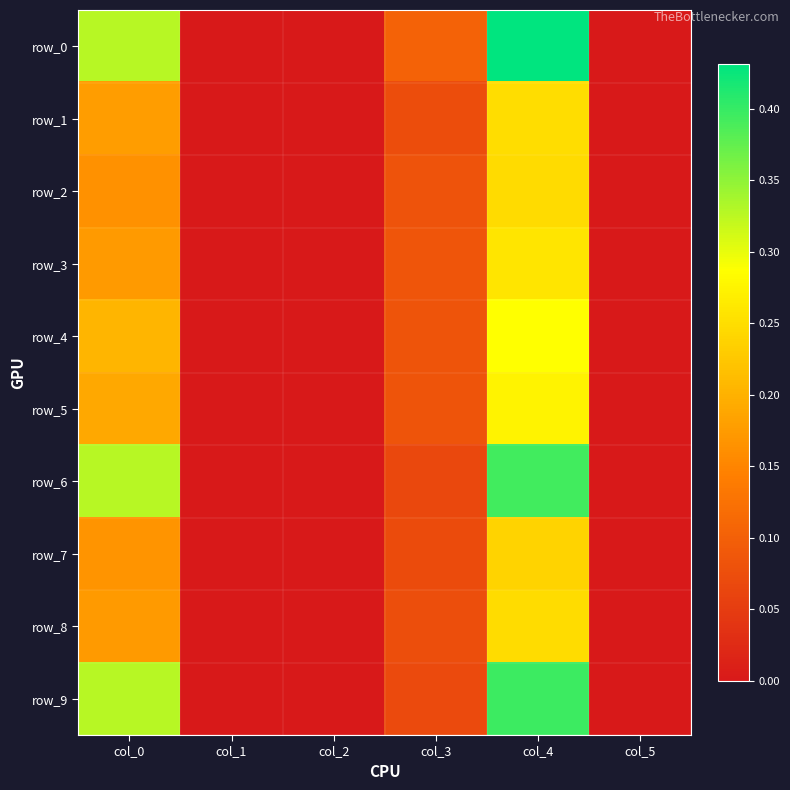

Reading right to left, transcribe all the data shown in this chart.

row_0: 0.0	0.4	0.1	0.0	0.0	0.3
row_1: 0.0	0.3	0.1	0.0	0.0	0.2
row_2: 0.0	0.2	0.1	0.0	0.0	0.2
row_3: 0.0	0.3	0.1	0.0	0.0	0.2
row_4: 0.0	0.3	0.1	0.0	0.0	0.2
row_5: 0.0	0.3	0.1	0.0	0.0	0.2
row_6: 0.0	0.4	0.1	0.0	0.0	0.3
row_7: 0.0	0.2	0.1	0.0	0.0	0.2
row_8: 0.0	0.2	0.1	0.0	0.0	0.2
row_9: 0.0	0.4	0.1	0.0	0.0	0.3